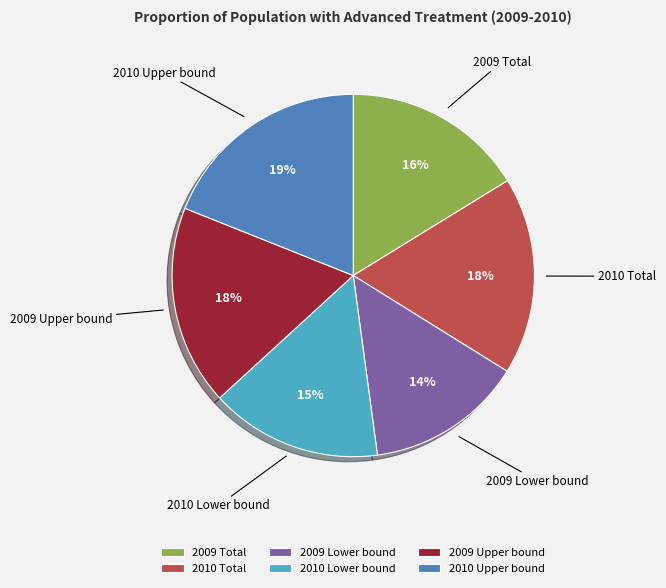

To the nearest percent, what portion does 2010 Total represent?

18%